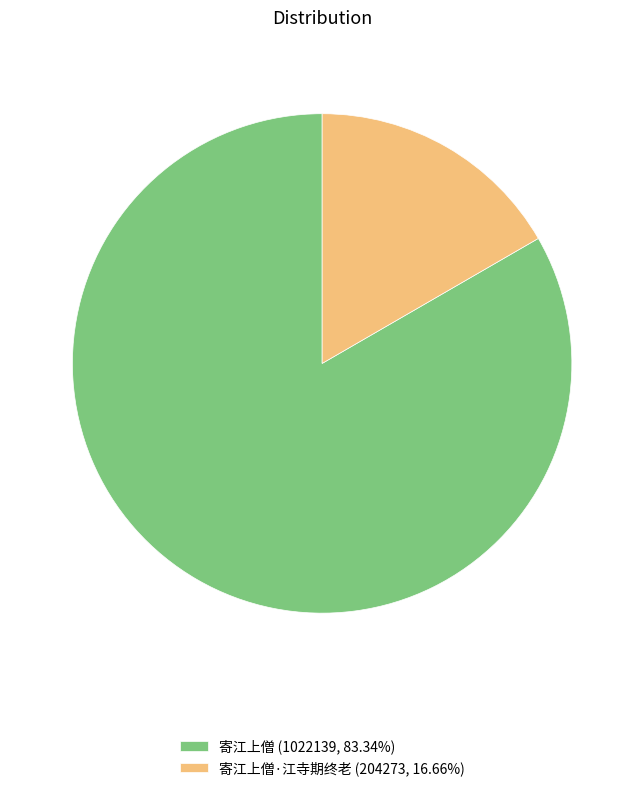

Is there any slice that represents more than half of the pie?

Yes